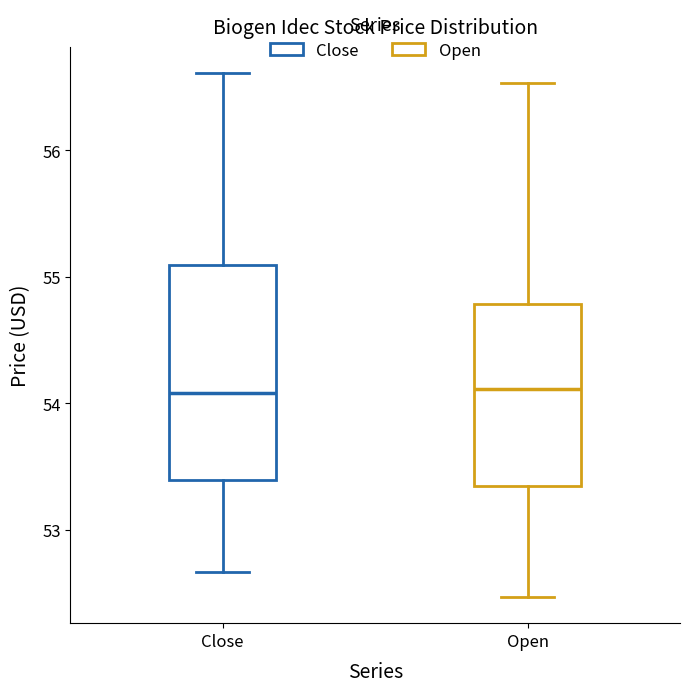

Comparing the boxes themselves (not the whiskers), which one is the tallest?

Close